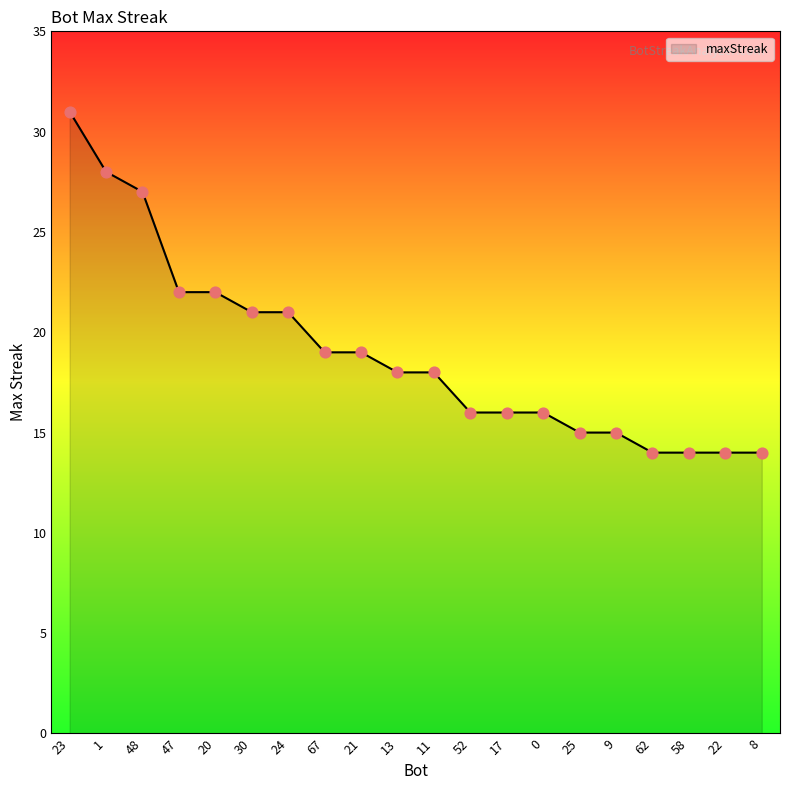

What is the change in value from 1 to 24?

-7